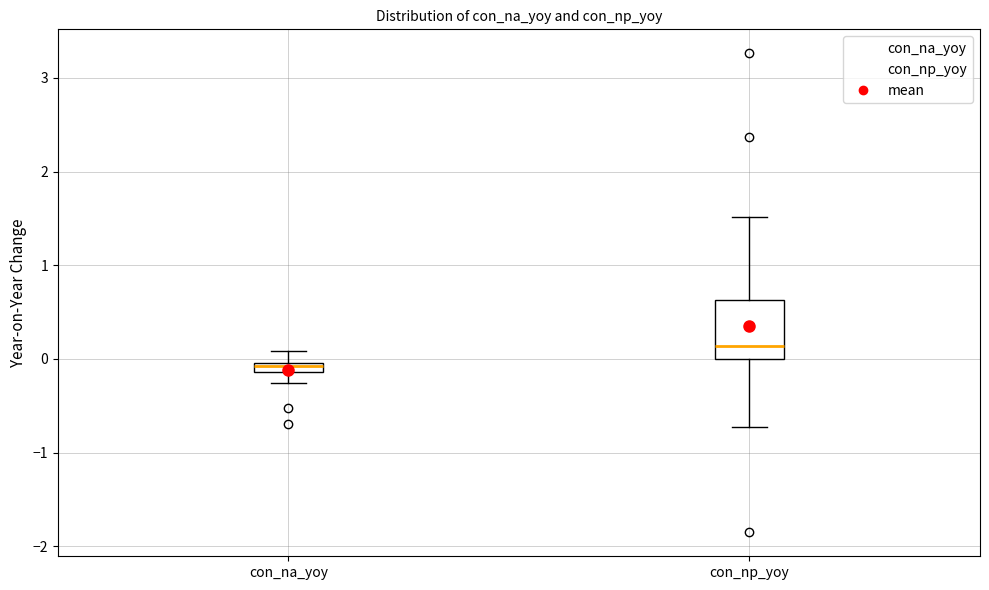

Which box has the lowest median line?

con_na_yoy